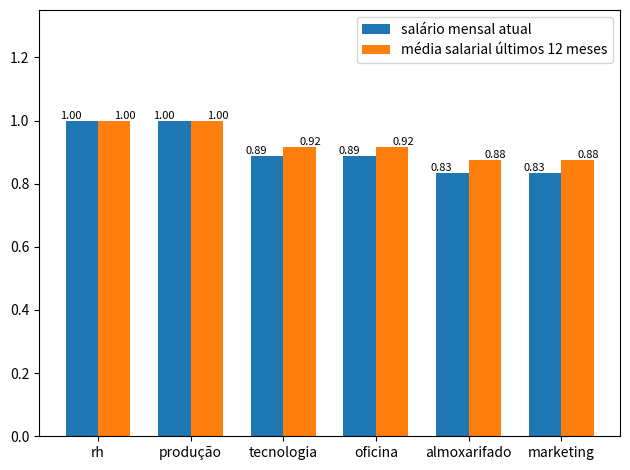

What is the total value across all series at rh?

2.0